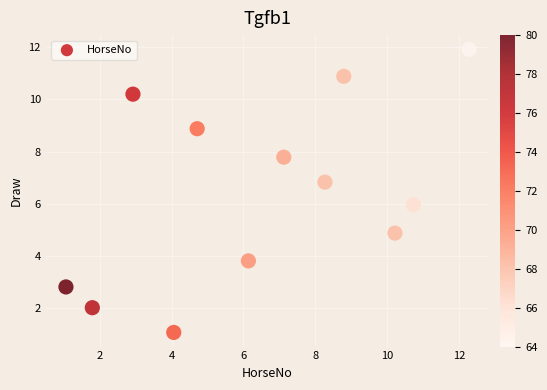

What is the range of Y values (max minus min)?

10.9